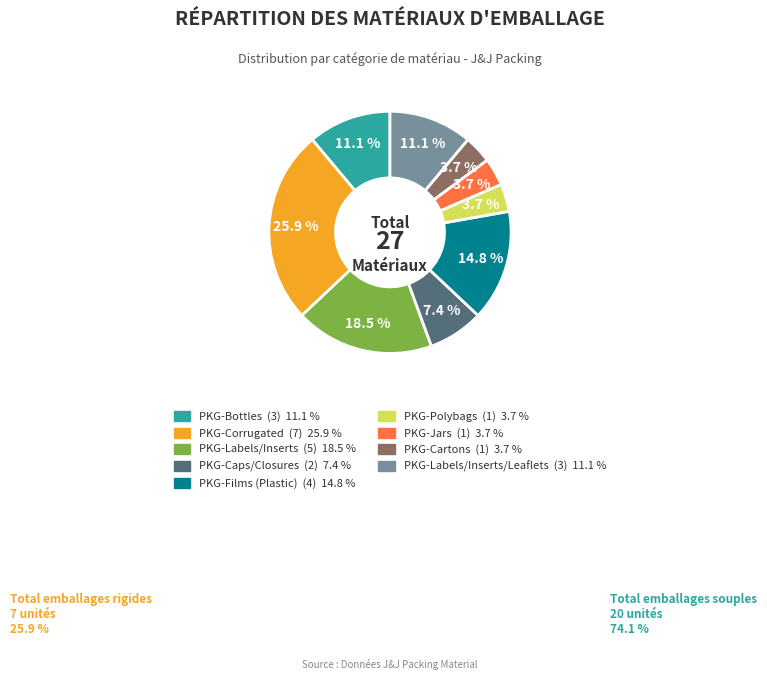

How many slices are in this pie chart?

9